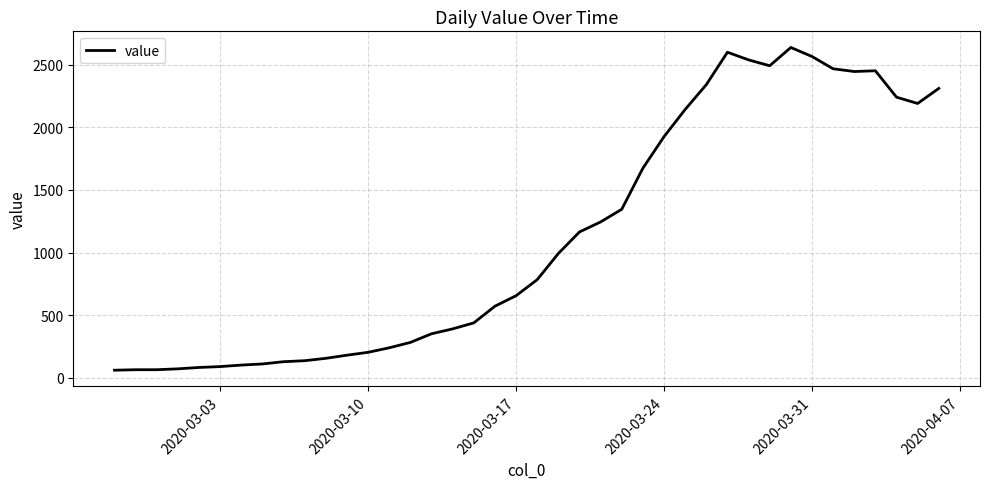

What is the maximum value shown in the chart?

2638